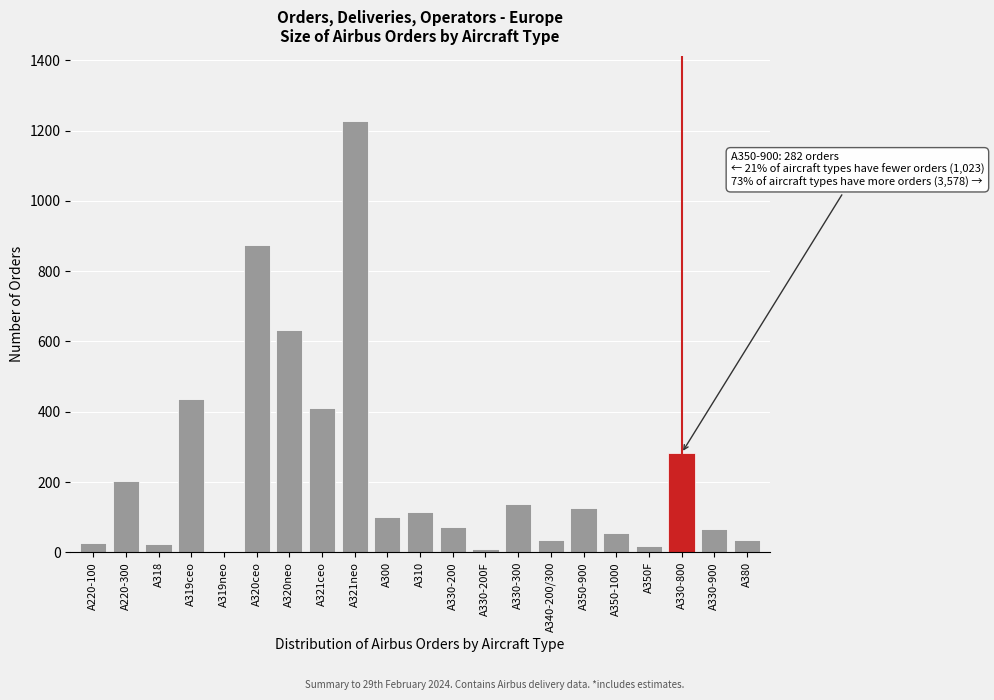

The chart shows a value of 1059 at A320neo. True or false?

False